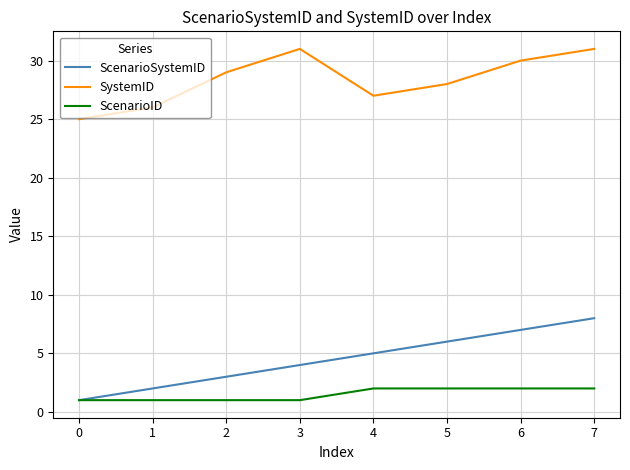

How many interior local peaks does the SystemID series have?

1